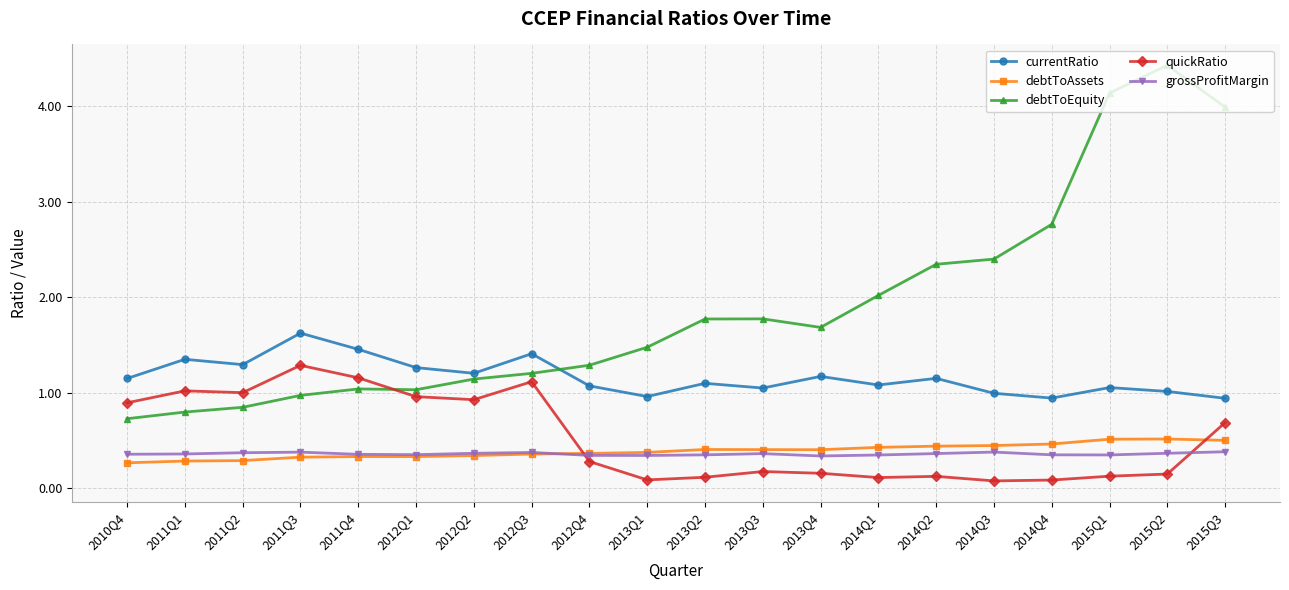

Does the chart have visible grid lines?

Yes